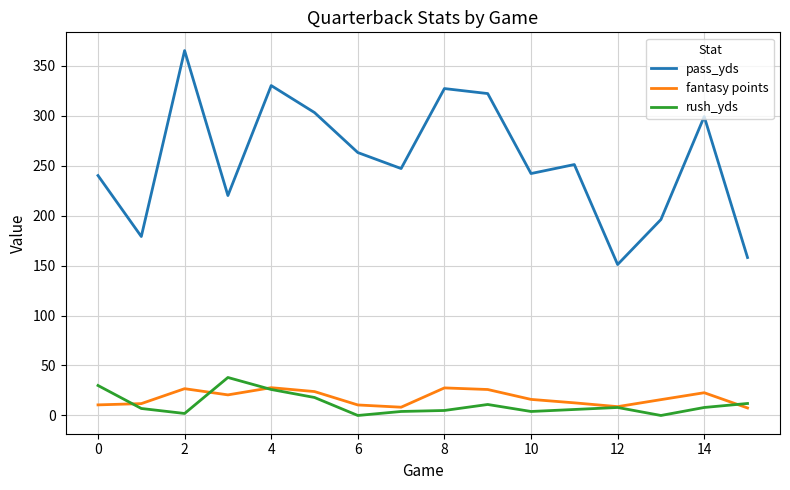

What is the lowest value of the pass_yds series?

151.0